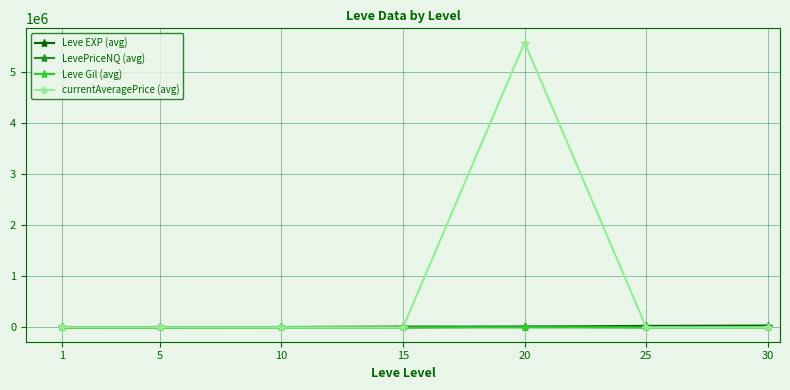

True or false: currentAveragePrice (avg) has more than 2 points higher than both neighbors.

False